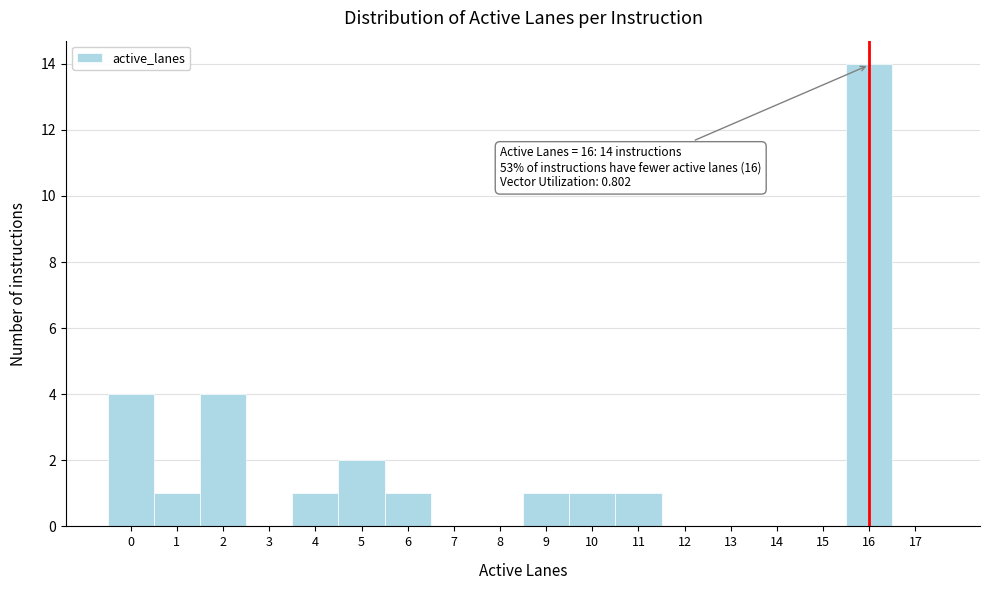

Over which range of the x-axis is the bar tallest?

15.5 to 16.5